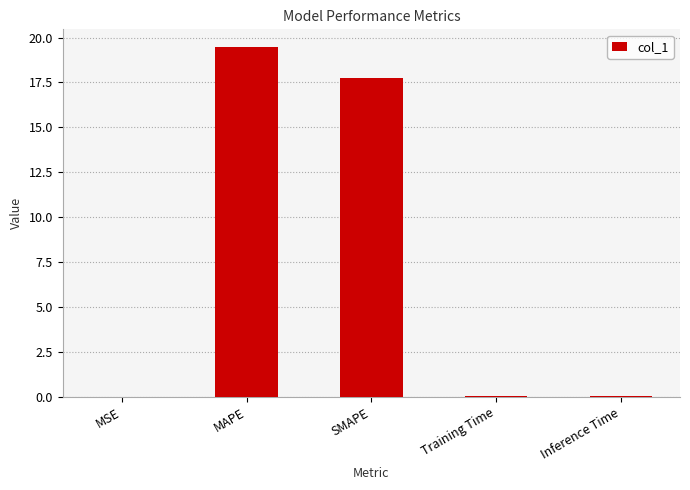

Between MAPE and Inference Time, which is larger?

MAPE